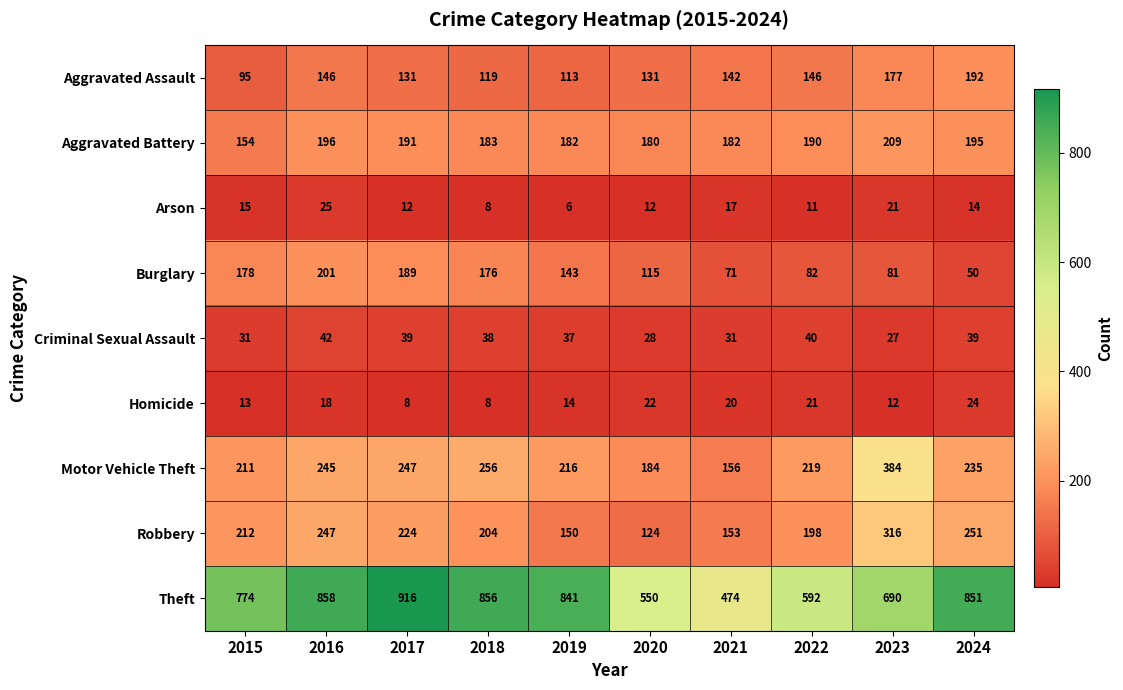

Count the number of data series in this chart.

9